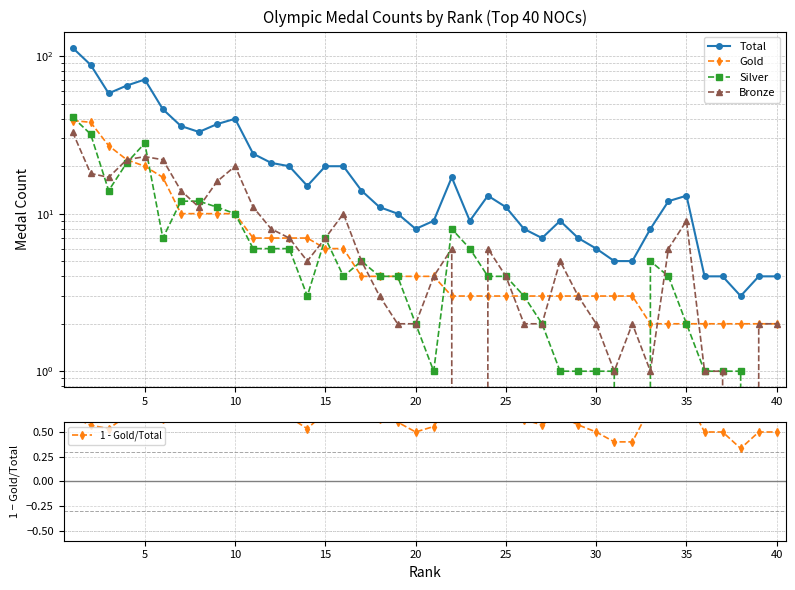

True or false: Total and 1 - Gold/Total cross at least once.

False